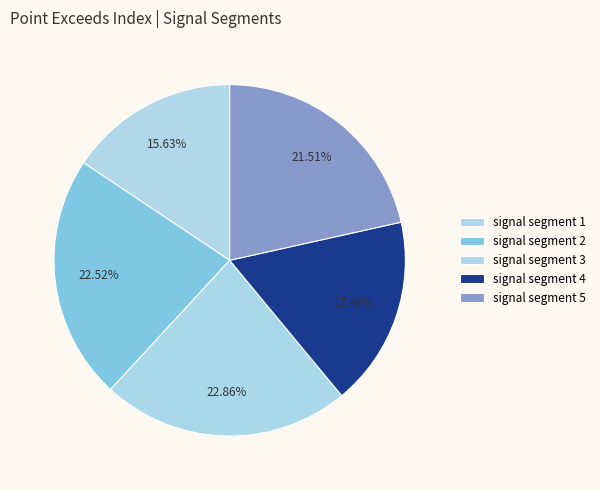

Which slice is the largest?

signal segment 3